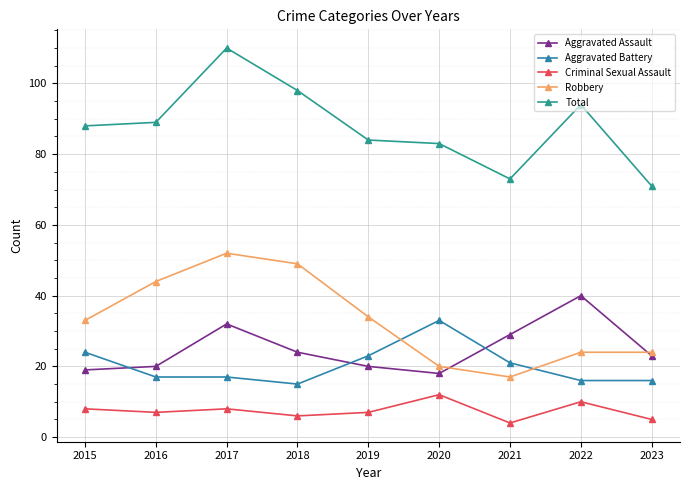

Reading left to right, what are all the values shown in this chart?

Aggravated Assault: 2015=19	2016=20	2017=32	2018=24	2019=20	2020=18	2021=29	2022=40	2023=23
Aggravated Battery: 2015=24	2016=17	2017=17	2018=15	2019=23	2020=33	2021=21	2022=16	2023=16
Criminal Sexual Assault: 2015=8	2016=7	2017=8	2018=6	2019=7	2020=12	2021=4	2022=10	2023=5
Robbery: 2015=33	2016=44	2017=52	2018=49	2019=34	2020=20	2021=17	2022=24	2023=24
Total: 2015=88	2016=89	2017=110	2018=98	2019=84	2020=83	2021=73	2022=94	2023=71